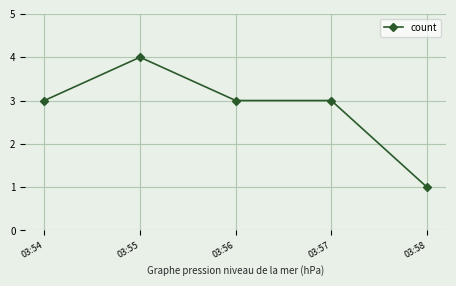

What is the greatest value displayed?

4